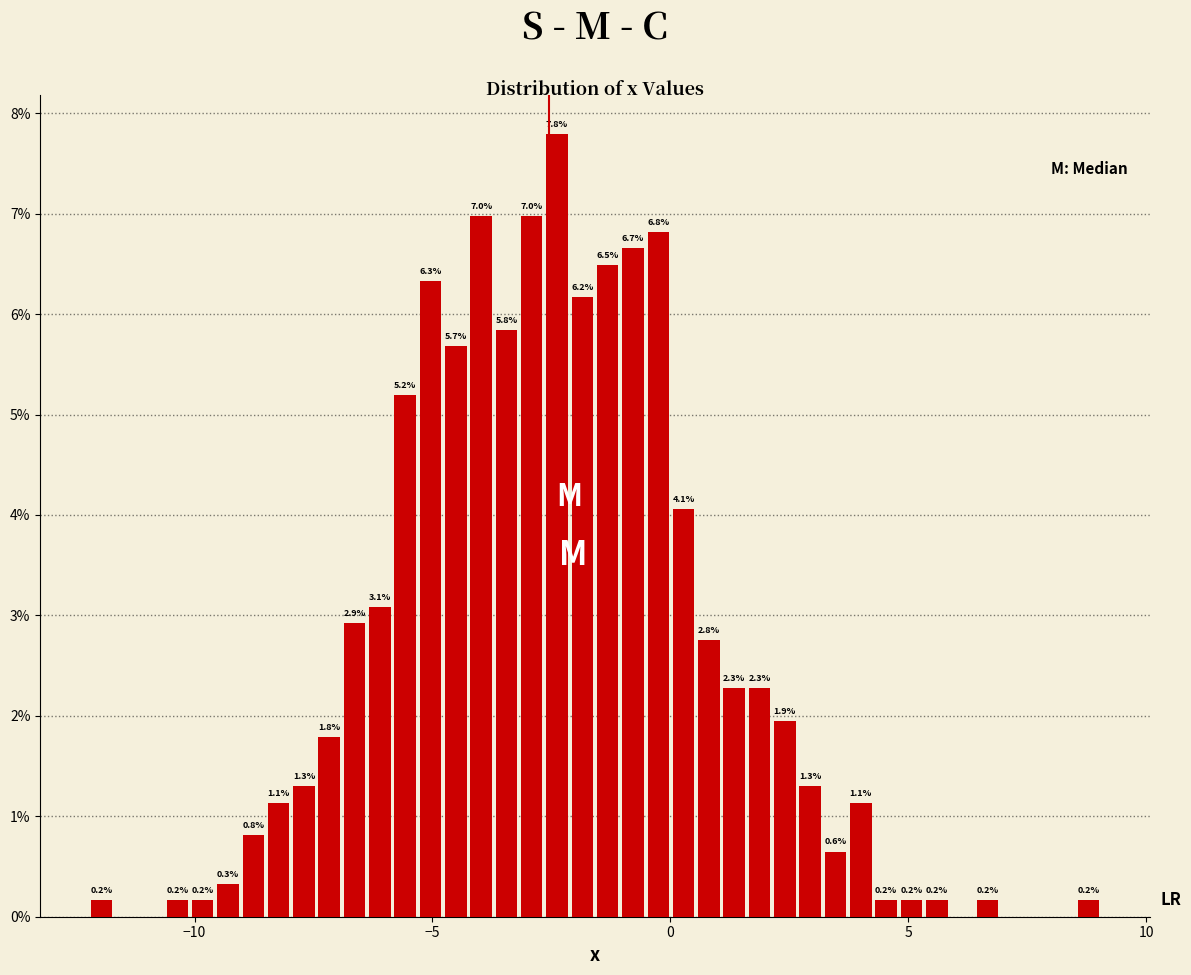

Read against the x-axis, roughly where is the centre of the tallest bar?

-2.5